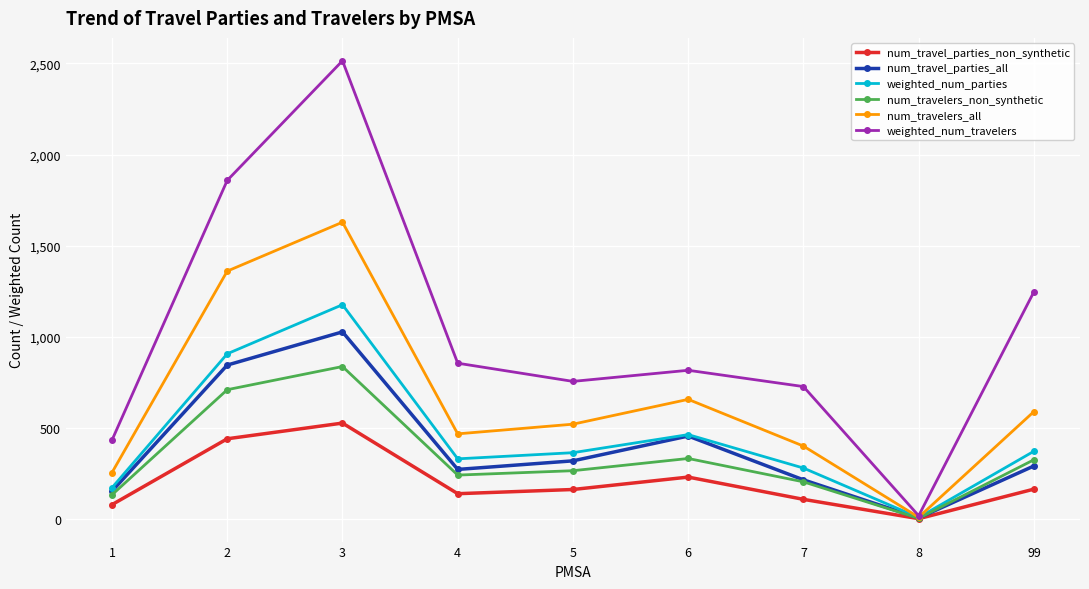

How many lines are shown in the chart?

6